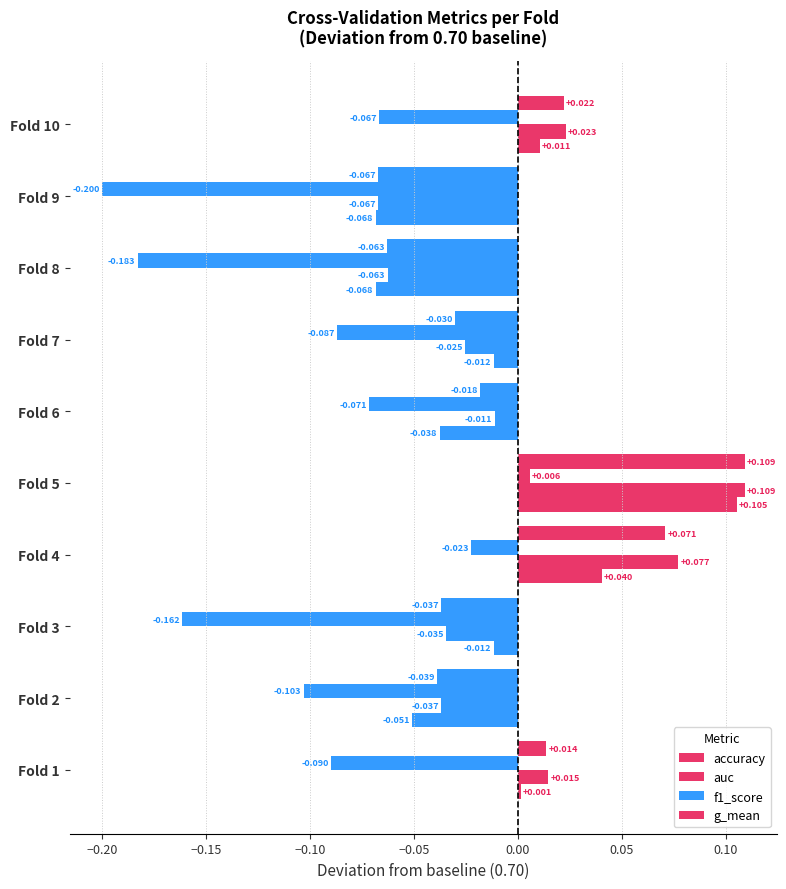

What is the sum of all accuracy values?

-0.1